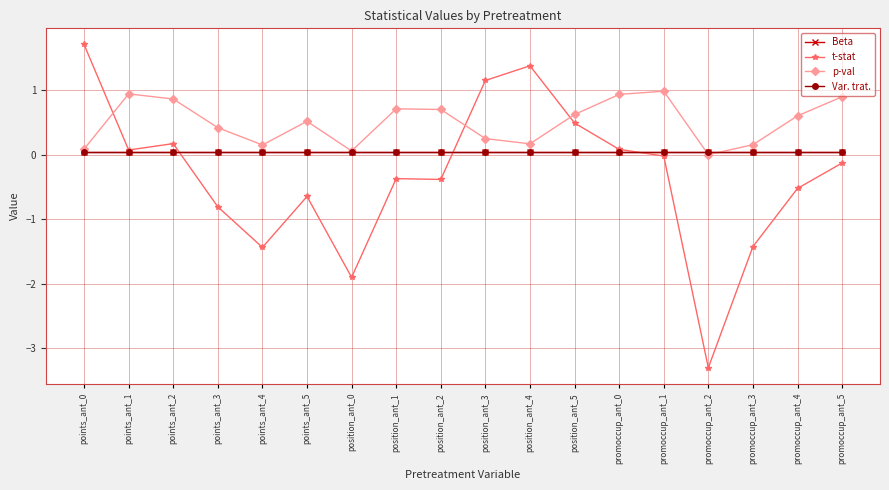

What is the sum of all Var. trat. values?

0.8